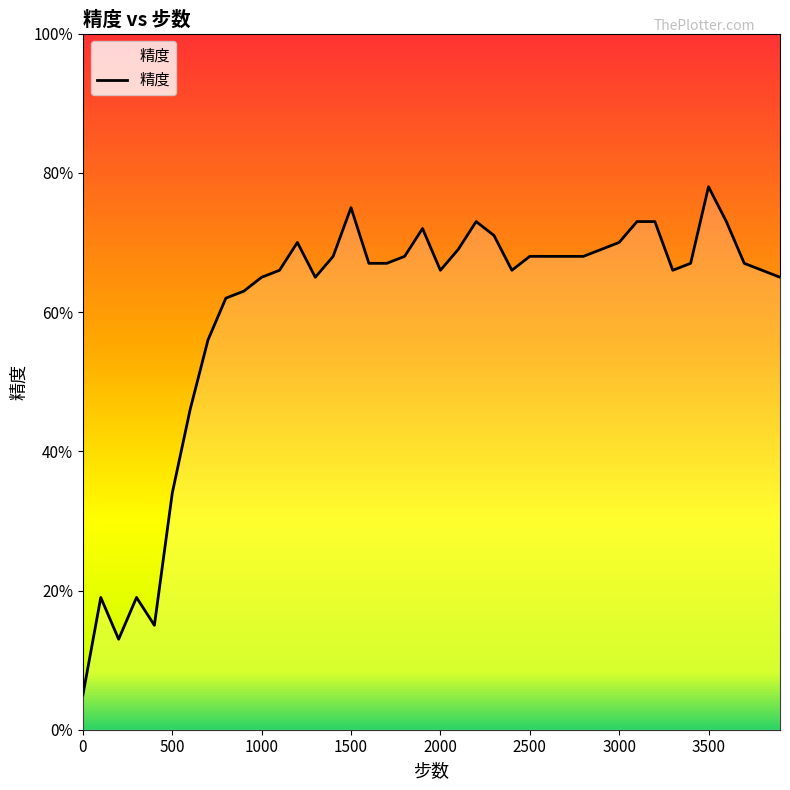

Does the chart display data point markers on the line(s)?

No